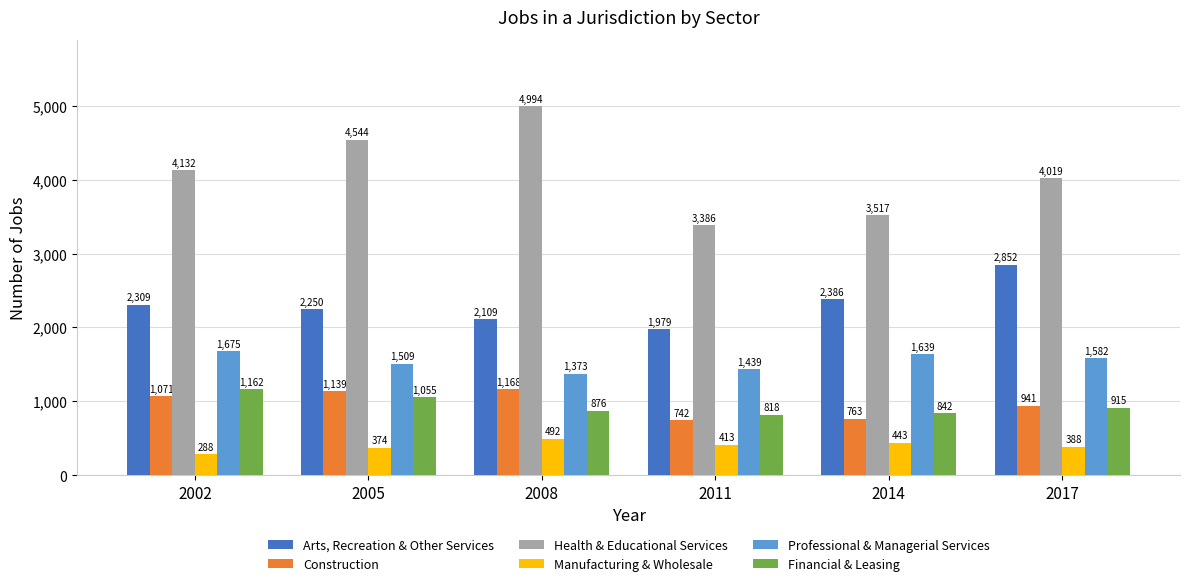

Count the number of categories in the chart.

6